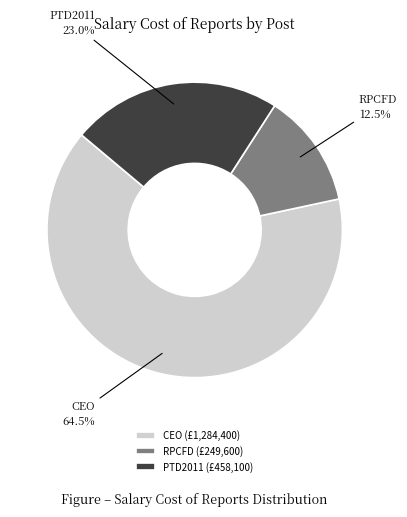

To the nearest percent, what is the combined percentage of PTD2011 and RPCFD?

36%